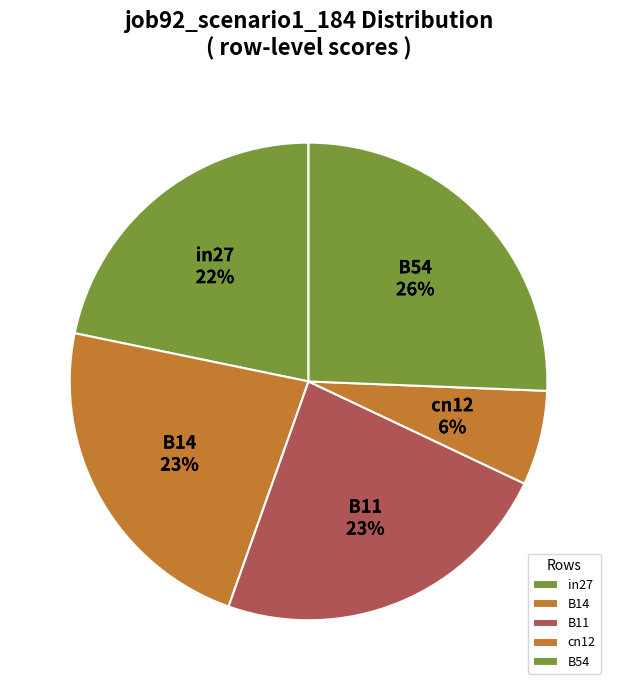

To the nearest percent, what is the average slice percentage?

20%